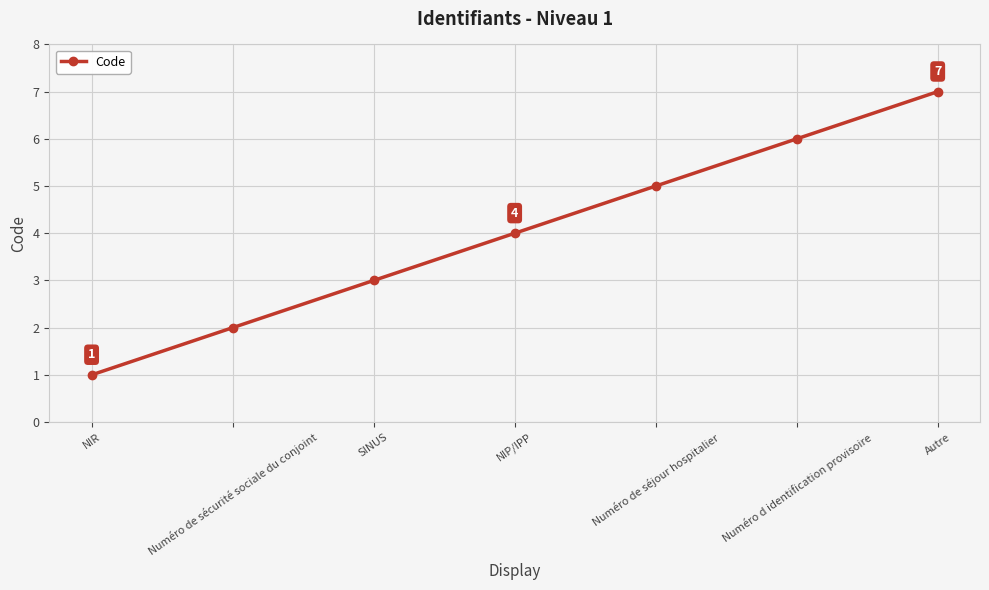

List the labels in order of value, smallest first.

NIR, Numéro de sécurité sociale du conjoint, SINUS, NIP/IPP, Numéro de séjour hospitalier, Numéro d identification provisoire, Autre